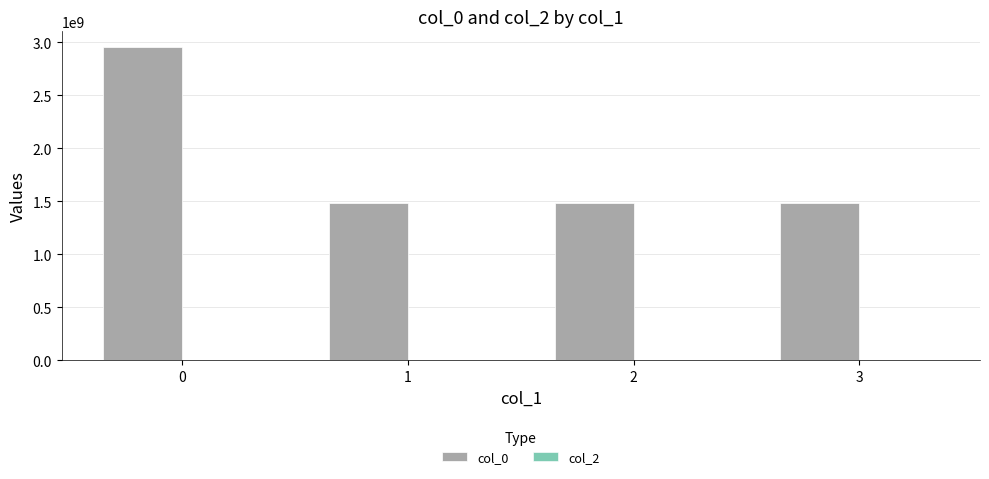

What is the ratio of the value at 3 to the value at 0?

0.5